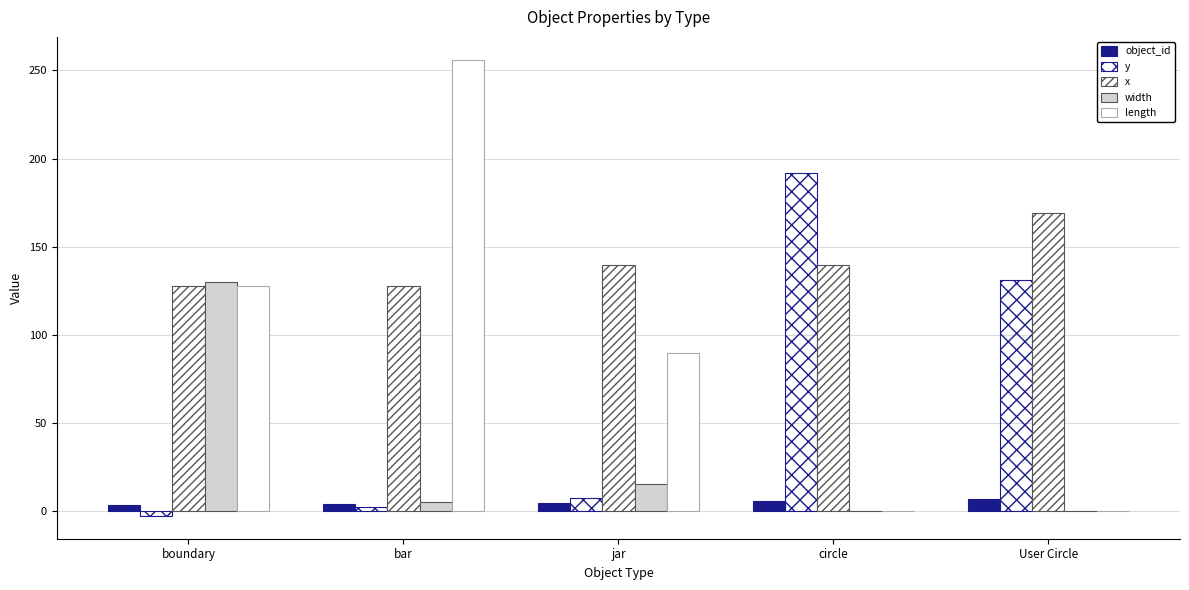

List the series in order of their overall mean, lowest first.

object_id, width, y, length, x